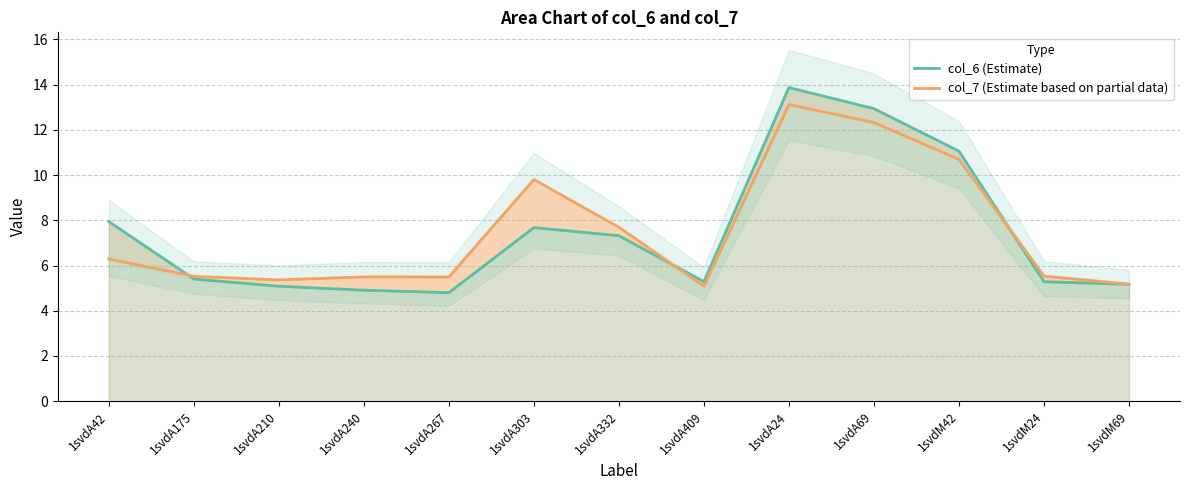

What is the difference between the second highest and minimum values in the col_7 (Estimate based on partial data) series?

7.2